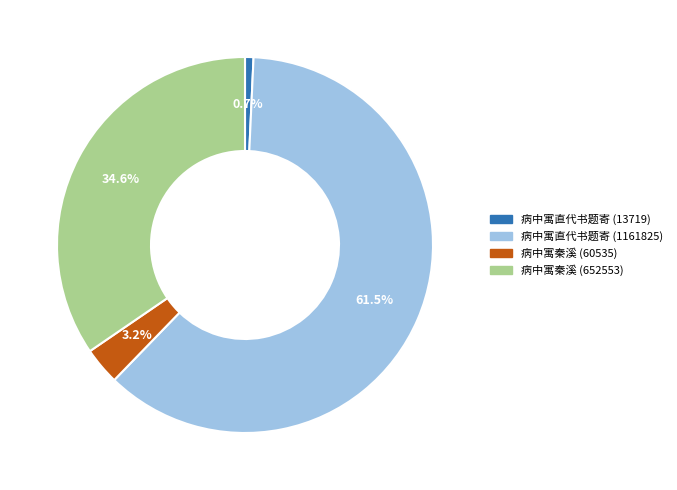

To the nearest percent, what portion does 病中寓直代书题寄 (13719) represent?

1%